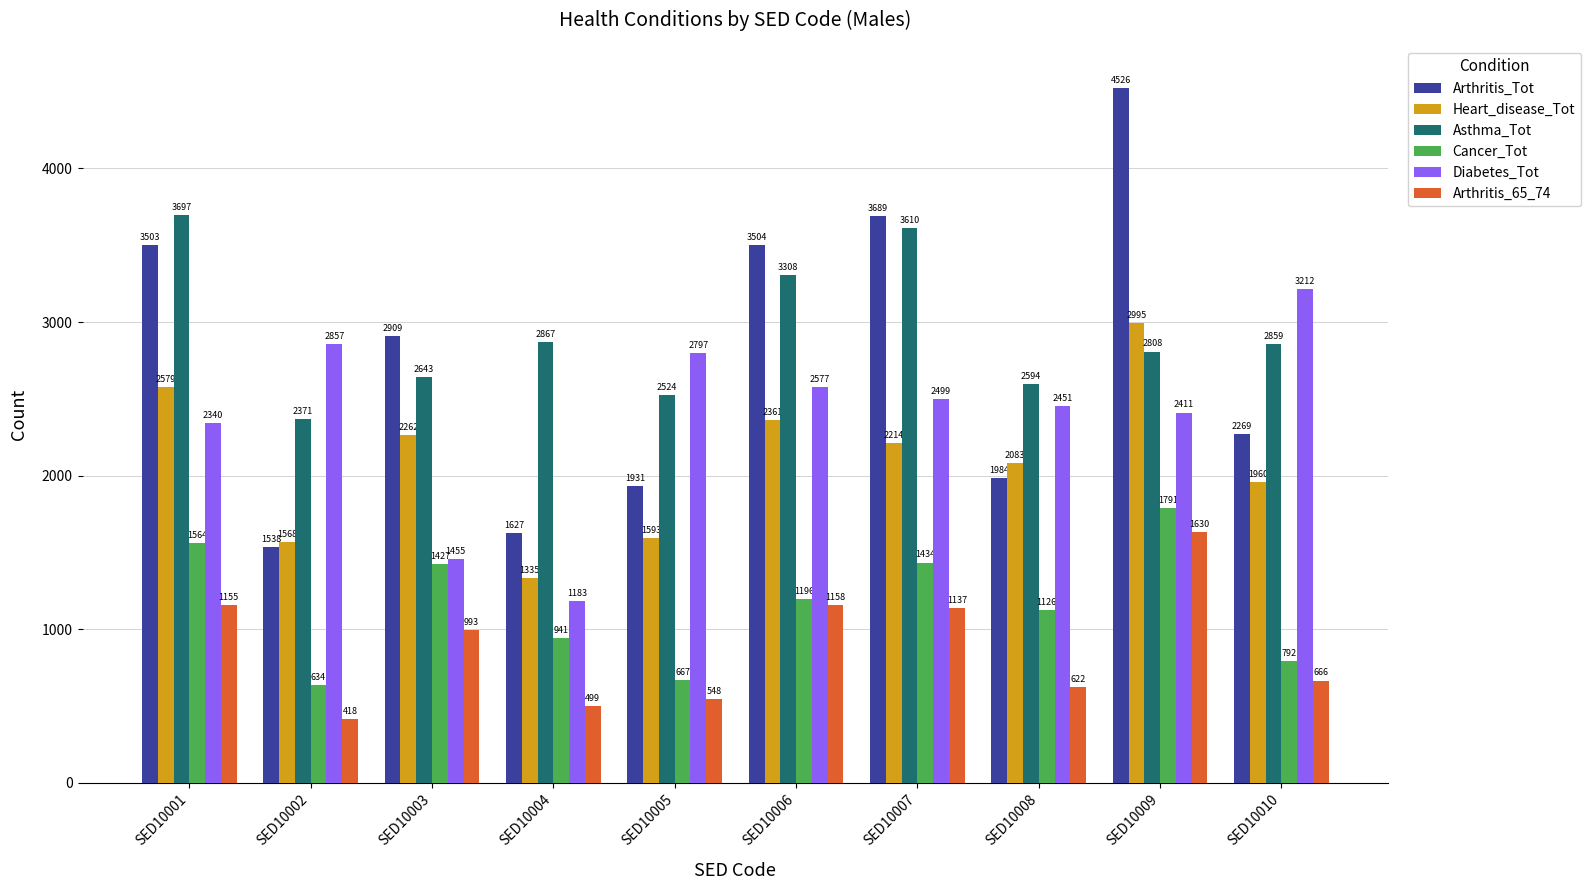

What is the sum of all Cancer_Tot values?

11572